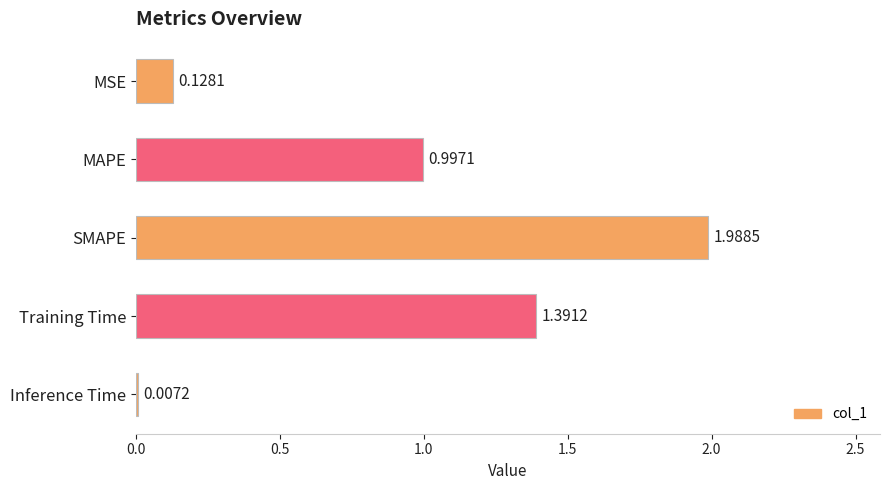

What is the average value?

0.9